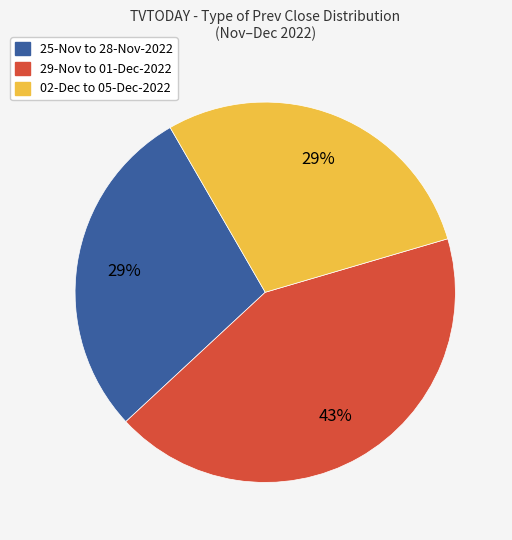

Is there any slice that represents more than half of the pie?

No